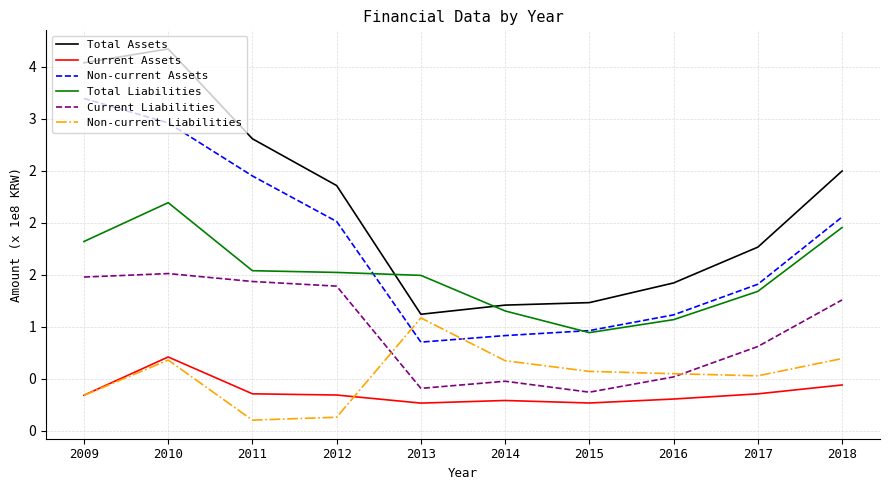

Is this an area chart (filled region under the line)?

No